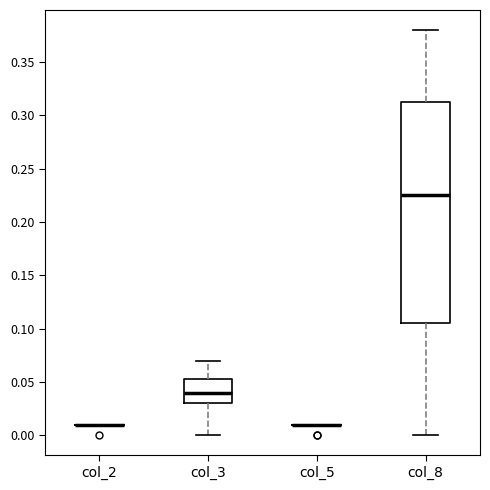

Reading left to right, read every box against the y-axis: the position of its median line, the range the box covers, and the ends of its whiskers. The values are not printed on the chart, so give them approximately, as read against the axis.

col_2: box collapsed to a line at 0.010, whiskers 0.010 to 0.010
col_3: median 0.040, box 0.030 to 0.055, whiskers 0.000 to 0.070
col_5: box collapsed to a line at 0.010, whiskers 0.010 to 0.010
col_8: median 0.225, box 0.105 to 0.315, whiskers 0.000 to 0.380